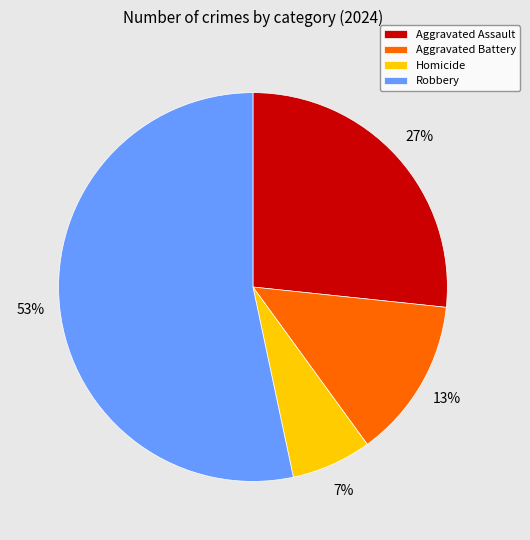

The Aggravated Battery slice represents 13% of the pie. True or false?

True